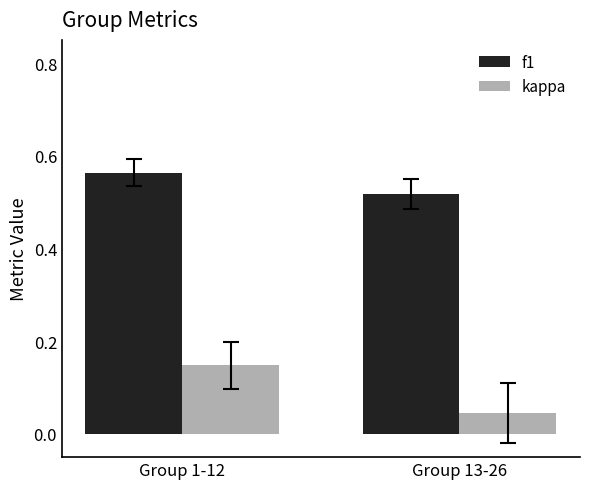

List the series in order of their overall mean, highest first.

f1, kappa